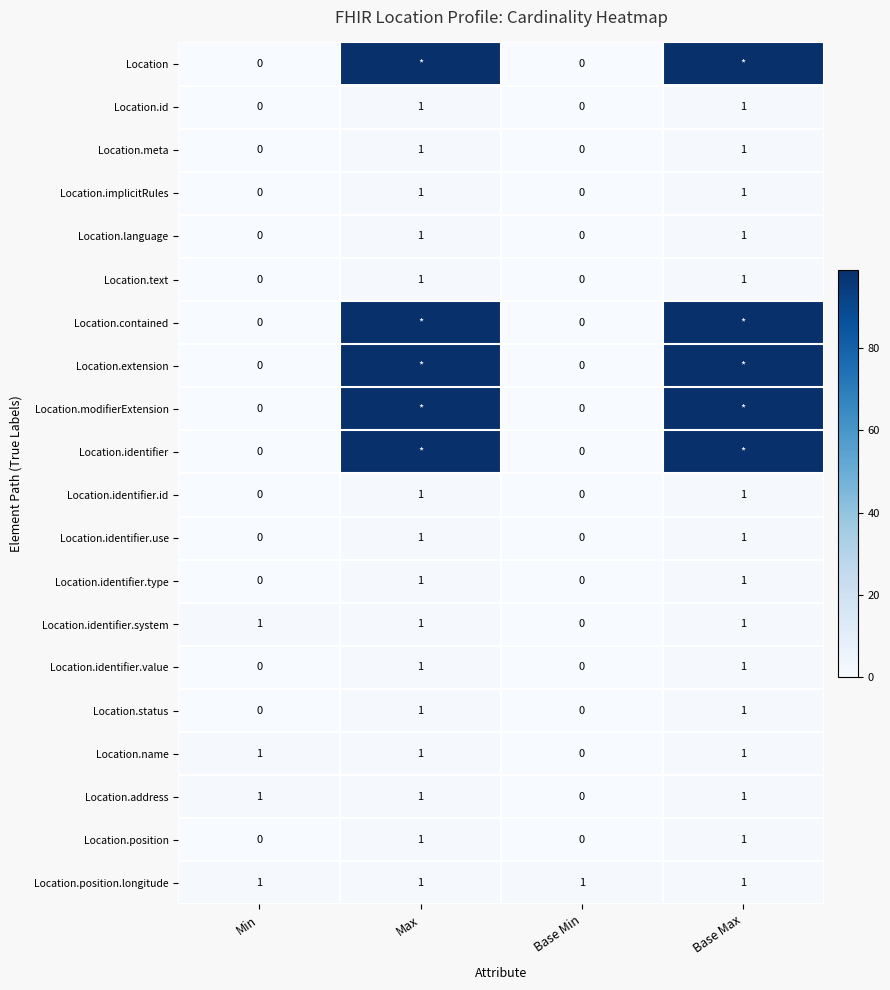

What is the highest value of the Location.meta series?

1